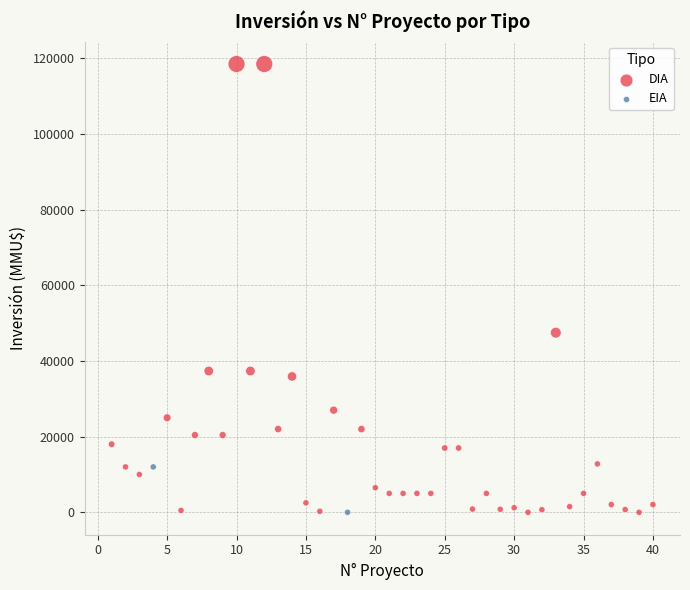

What are all the series names shown in the legend?

DIA, EIA